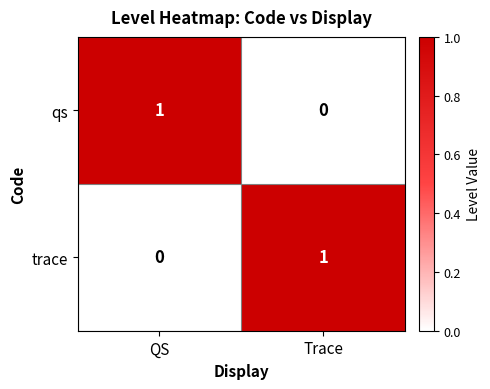

How many data points does each series have?

2